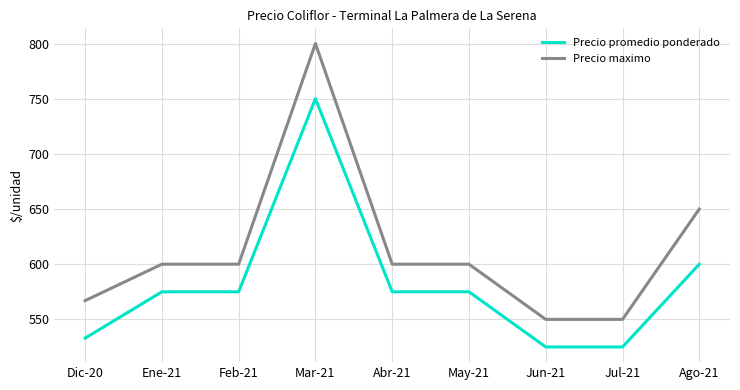

List the series in order of their overall mean, highest first.

Precio maximo, Precio promedio ponderado